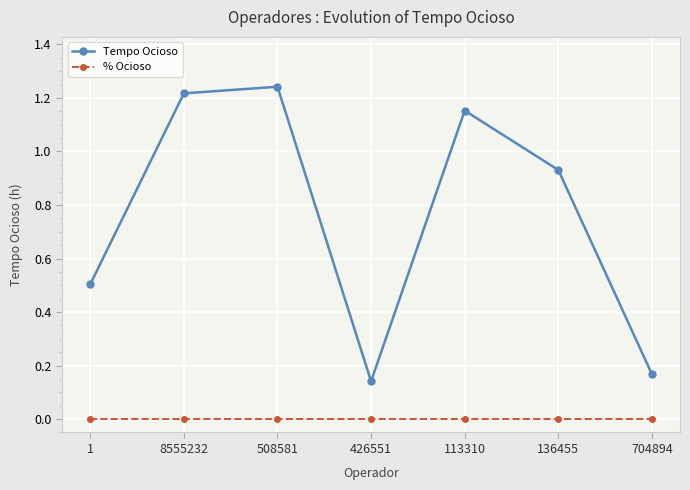

Which series has the largest total across all categories?

Tempo Ocioso